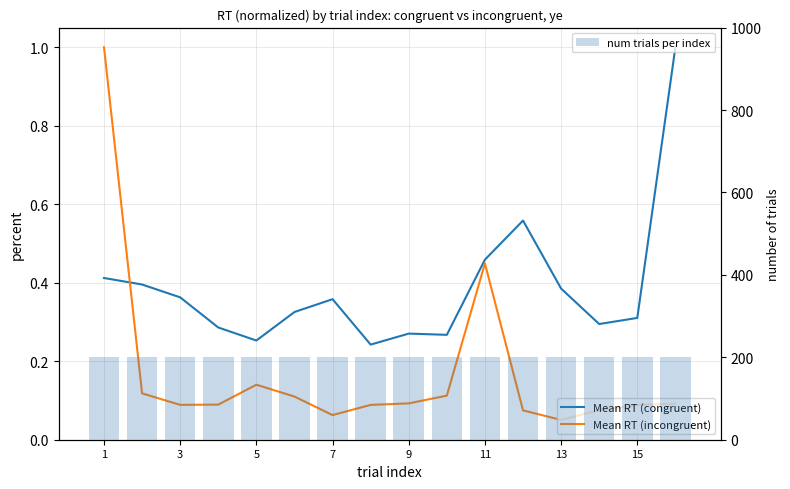

What is the average value of the Mean RT (congruent) series?

0.4